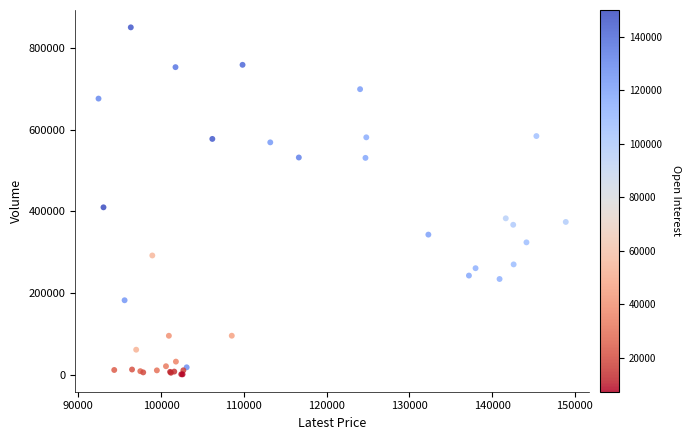

What Y value in the scatter plot is closest to 425677?

409821